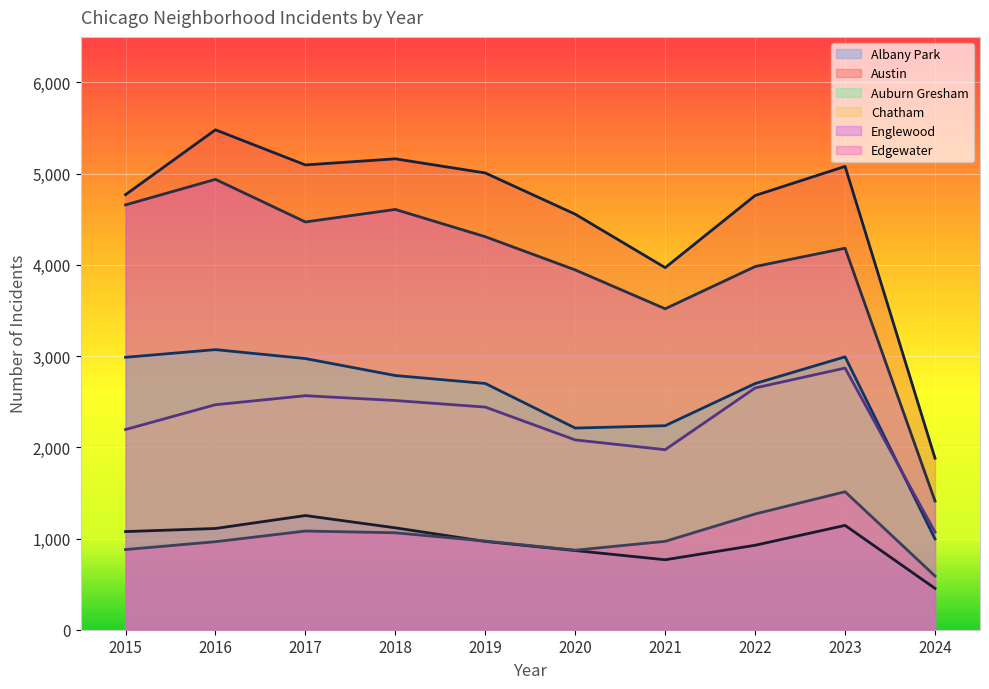

Which series has the largest total across all categories?

Austin